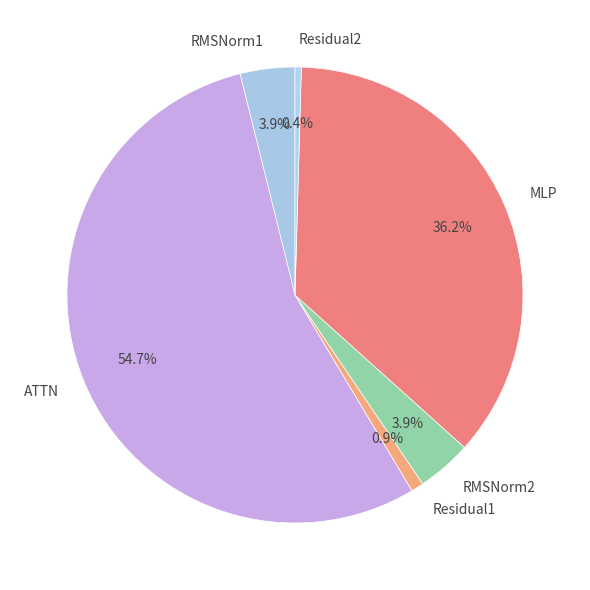

True or false: Residual2 accounts for 0% of the total.

True